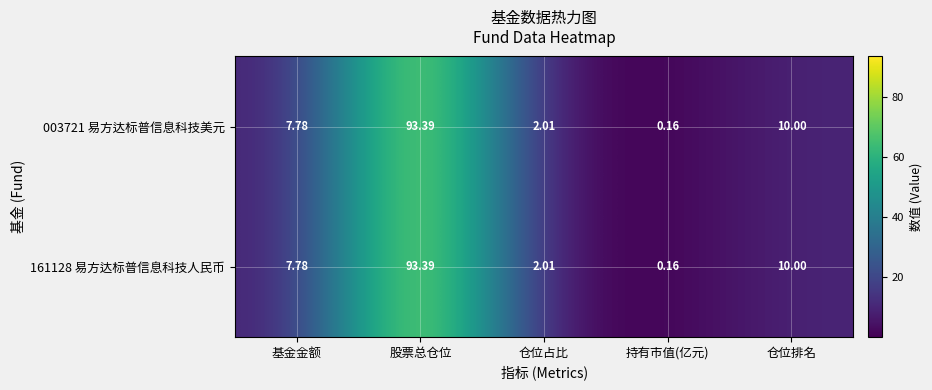

List the labels in order of 161128 易方达标普信息科技人民币 value, smallest first.

持有市值(亿元), 仓位占比, 基金金额, 仓位排名, 股票总仓位